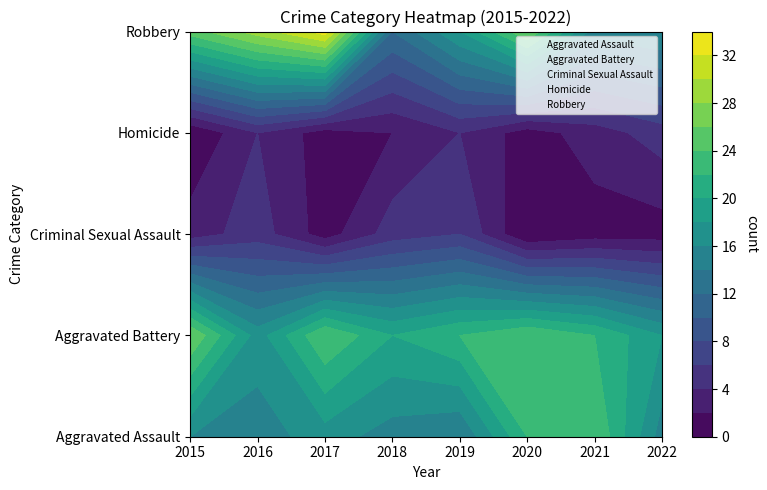

Reading left to right, what are all the values shown in this chart?

Aggravated Assault: 2015=16	2016=15	2017=17	2018=15	2019=14	2020=22	2021=24	2022=15
Aggravated Battery: 2015=26	2016=17	2017=24	2018=20	2019=22	2020=24	2021=22	2022=18
Criminal Sexual Assault: 2015=3	2016=5	2017=1	2018=5	2019=6	2020=0	2021=1	2022=1
Homicide: 2015=0	2016=4	2017=1	2018=2	2019=4	2020=1	2021=3	2022=5
Robbery: 2015=25	2016=29	2017=33	2018=12	2019=18	2020=26	2021=15	2022=16